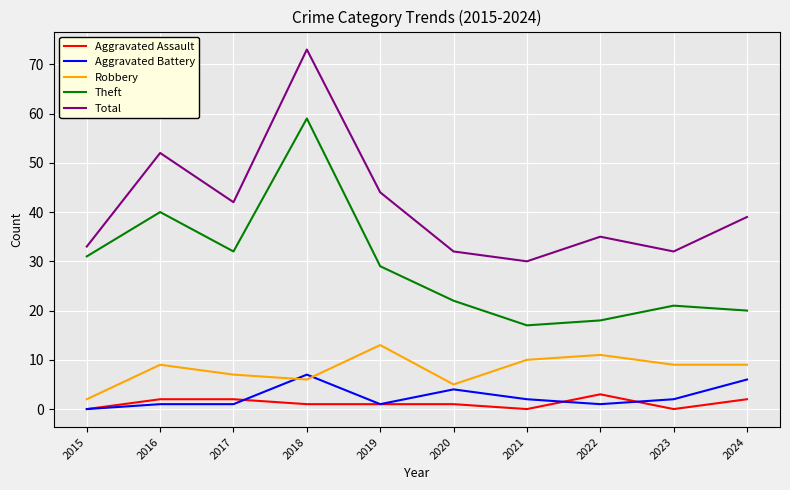

List the series in order of their peak value, highest first.

Total, Theft, Robbery, Aggravated Battery, Aggravated Assault